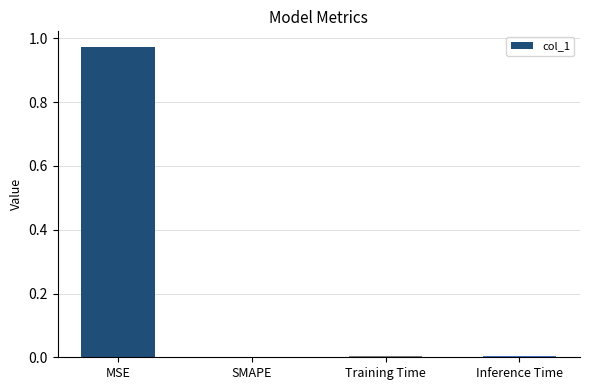

At which category does the chart reach its peak across all series?

MSE